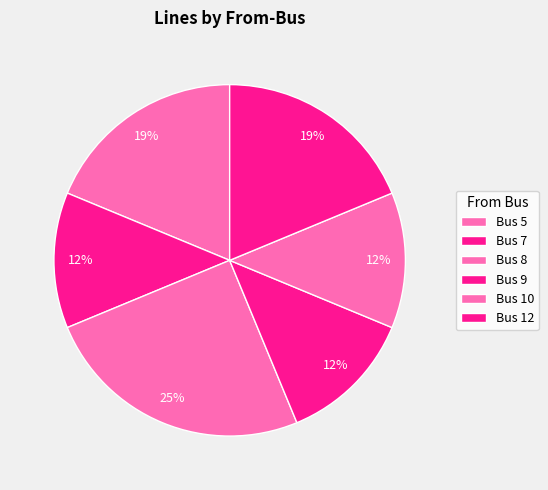

How many slices are in this pie chart?

6